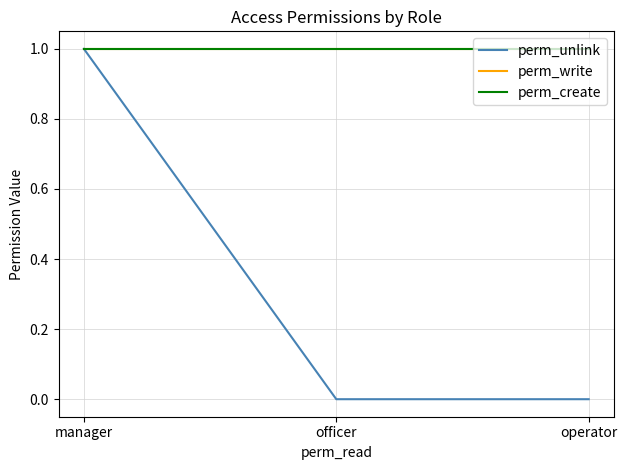

At which label is perm_write closest to 1?

manager